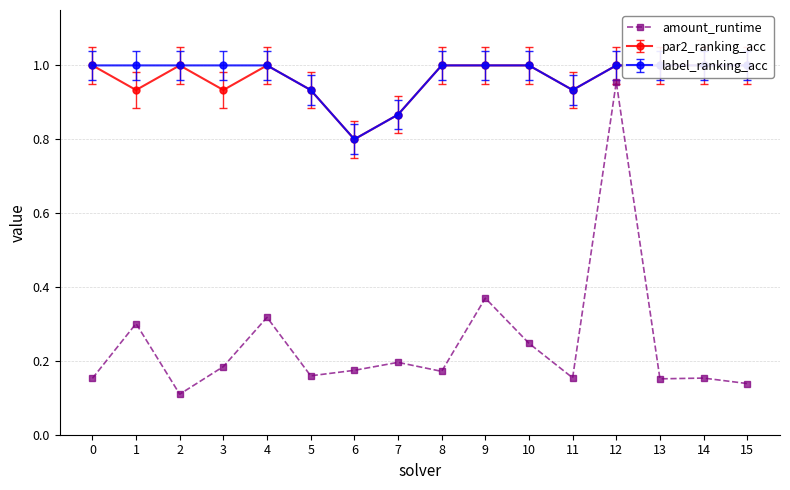

True or false: the data shows 0.1 at 10.

False